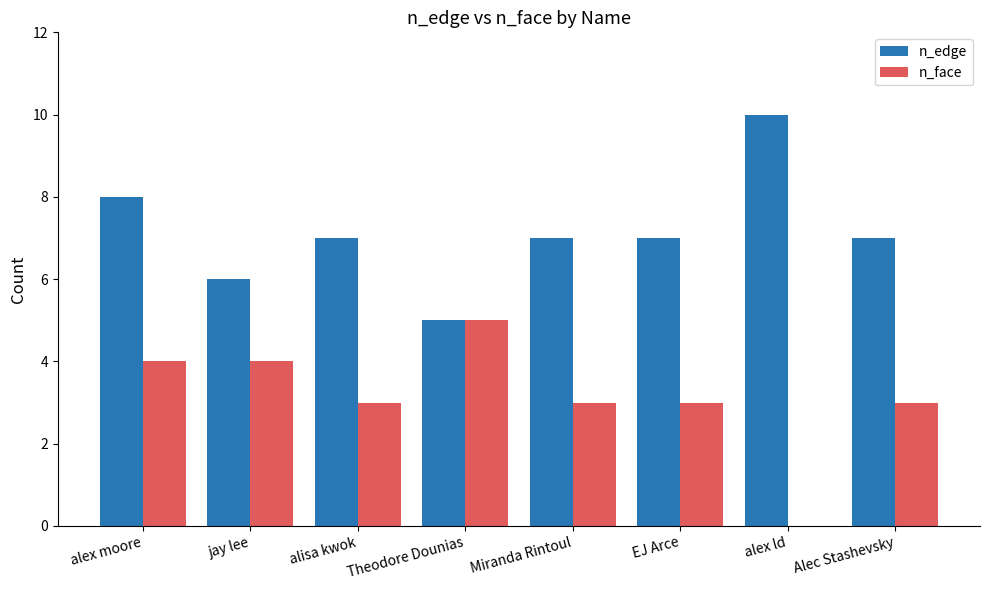

Which label corresponds to the largest value in the chart?

alex ld